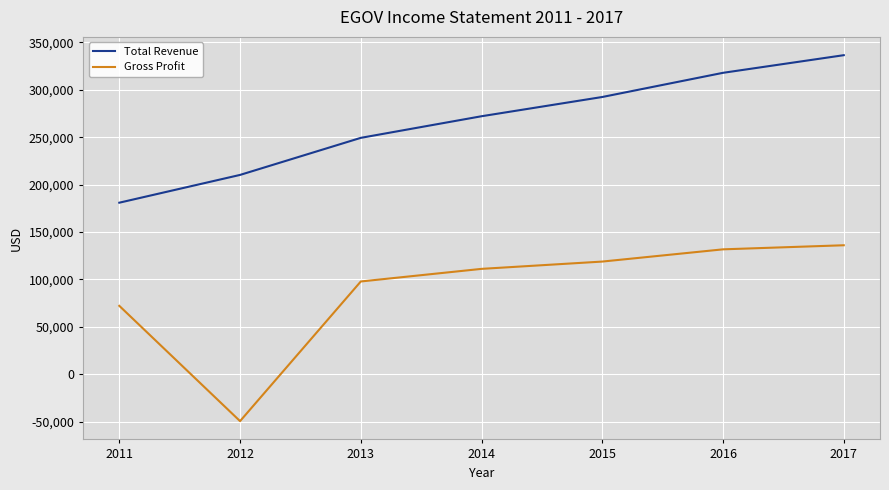

True or false: Gross Profit and Total Revenue intersect in this chart.

False